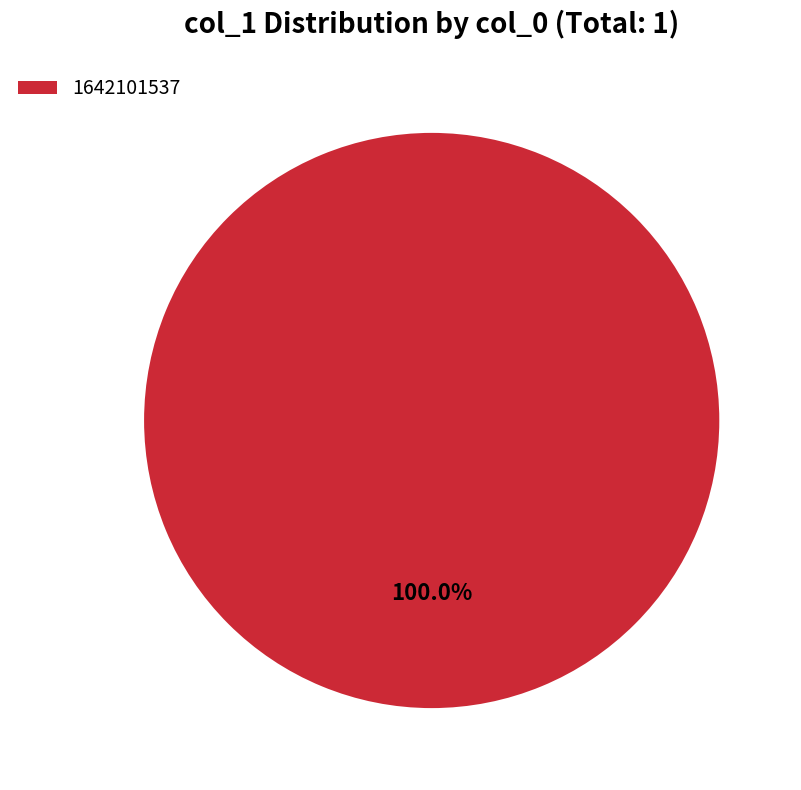

Rank the categories by value from lowest to highest.

1642101537